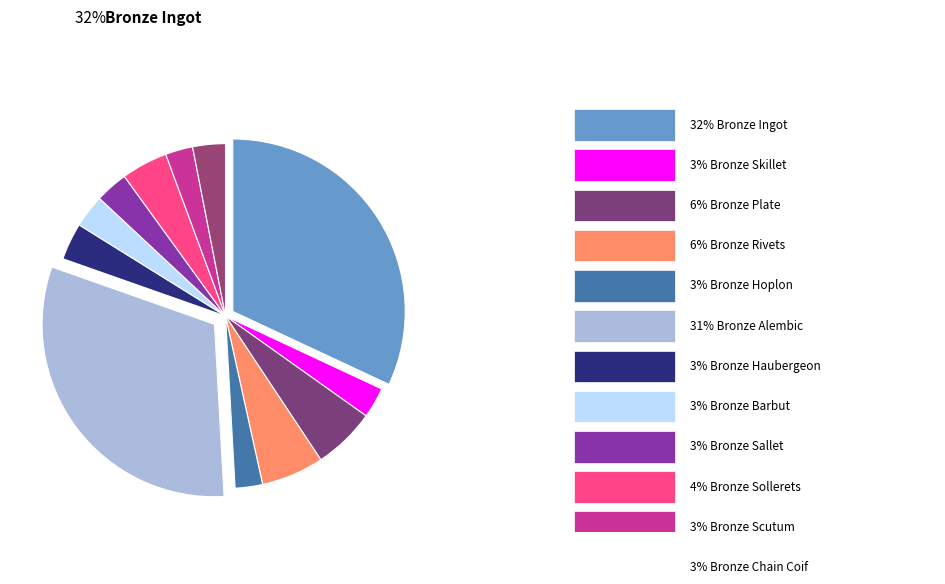

What is the ratio of the value at Bronze Skillet to the value at Bronze Ingot?

0.1